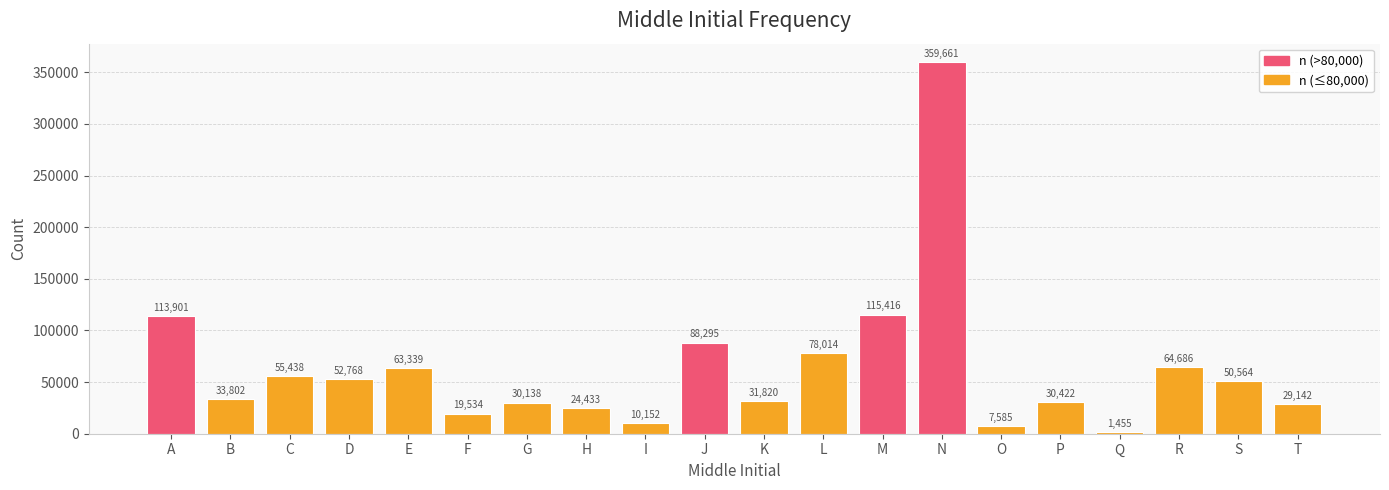

What is the average value?

63028